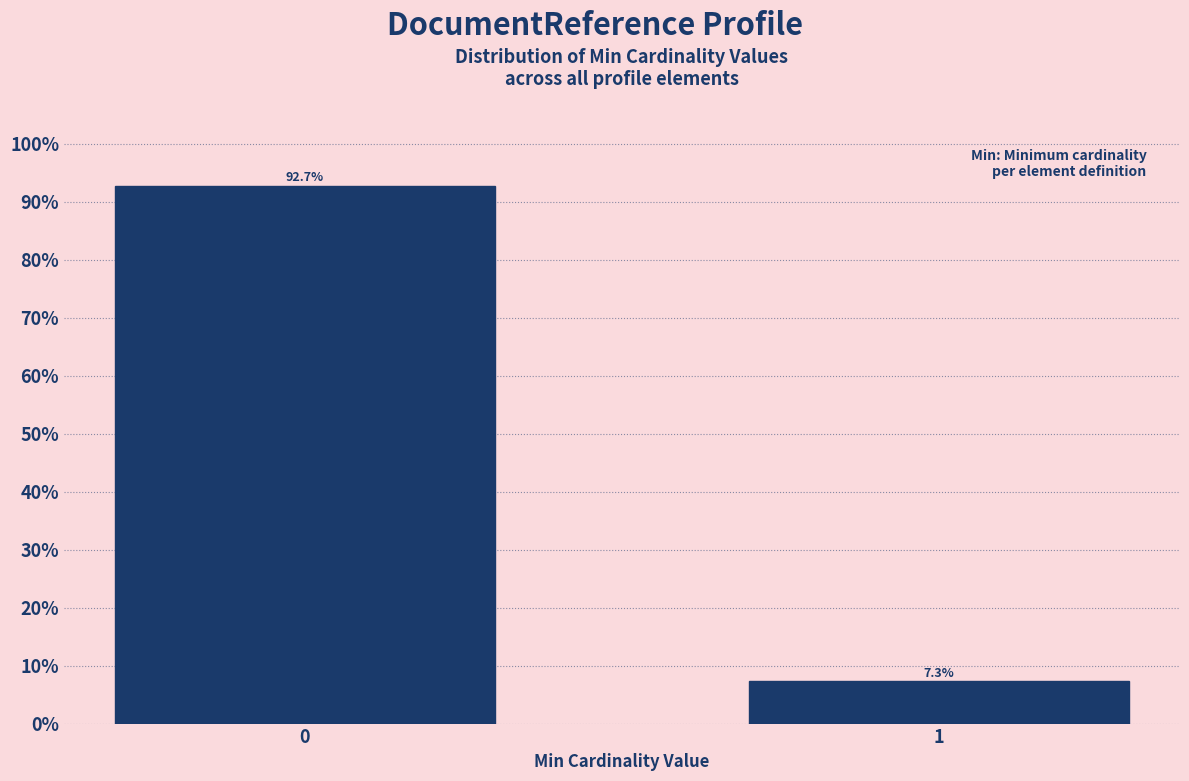

Reading right to left, what are all the values shown in this chart?

7.3	92.7